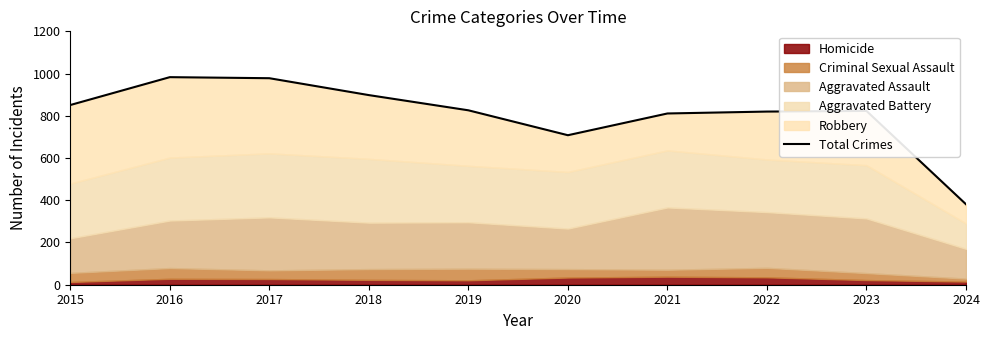

Reading right to left, list all the values displayed in this chart.

381	823	820	811	708	826	898	978	983	851